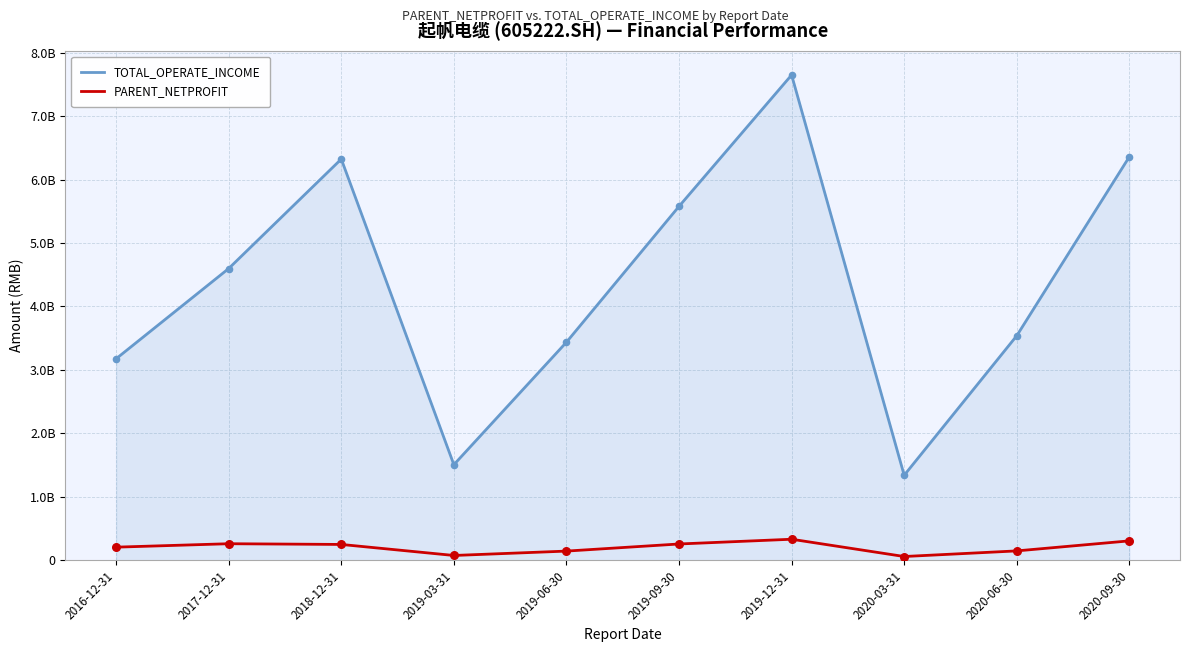

Which series has the largest total across all categories?

TOTAL_OPERATE_INCOME